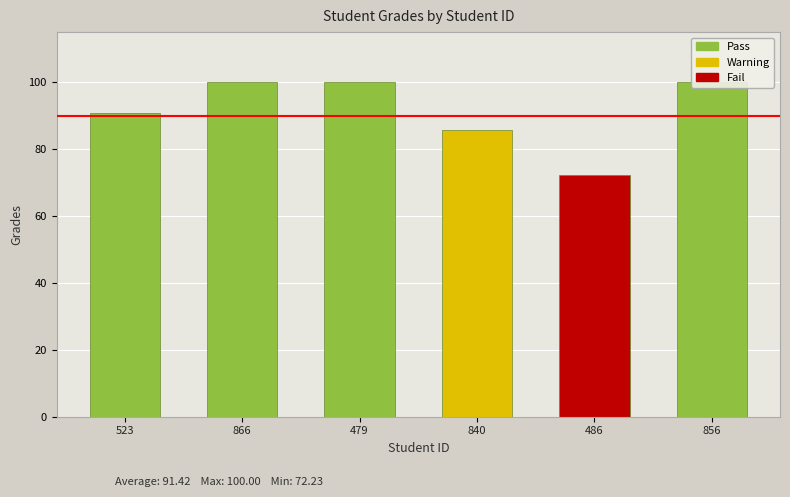

List the labels in order of value, largest first.

866, 479, 856, 523, 840, 486